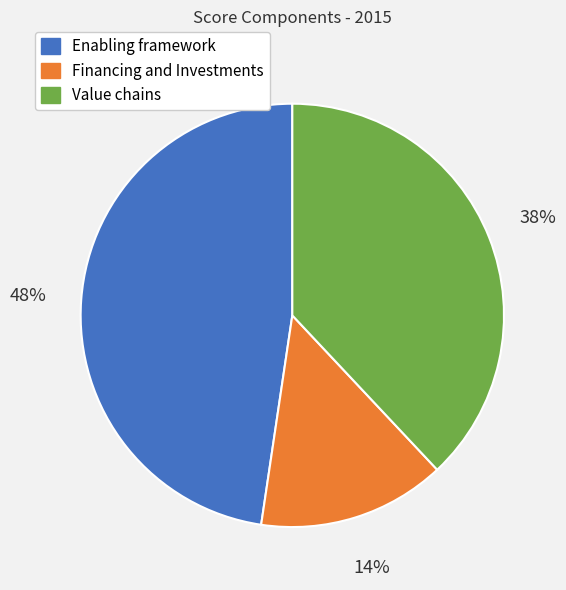

To the nearest percent, what is the average slice percentage?

33%